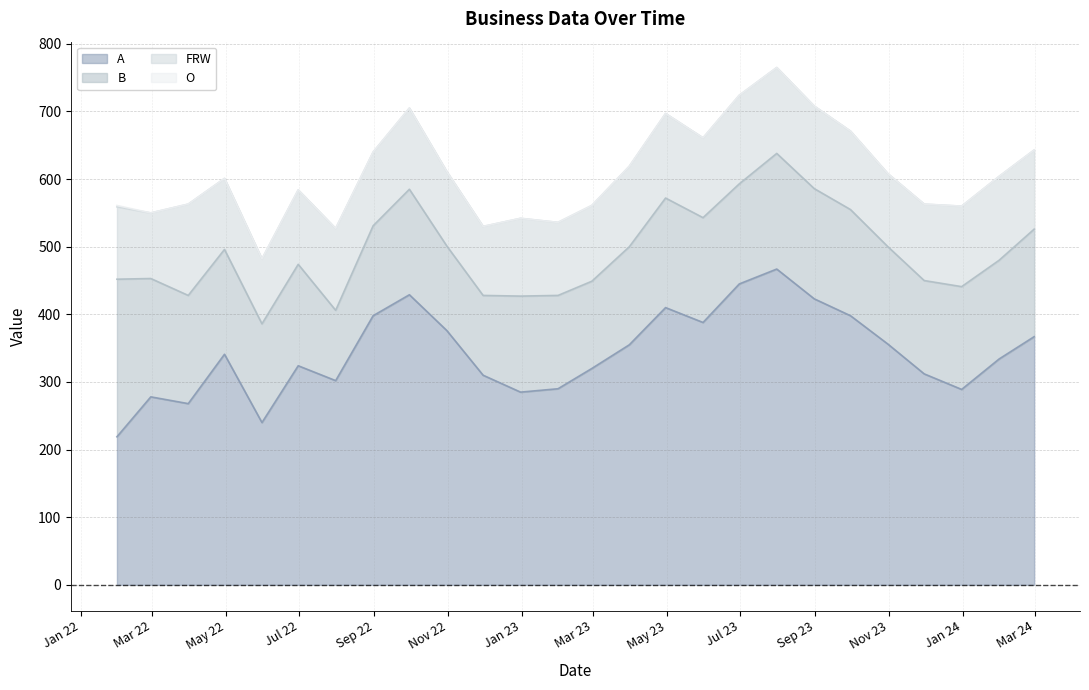

What is the value of the FRW point at the 19th from the left?

127